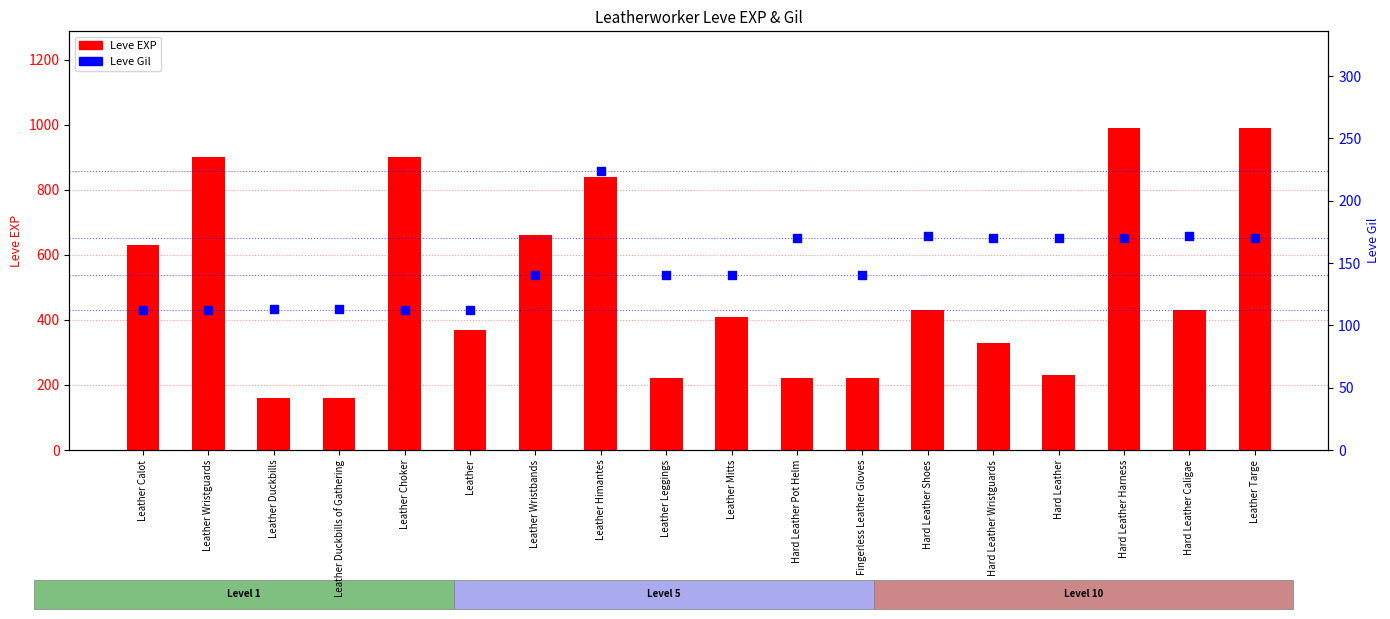

What are all the series names shown in the legend?

Leve EXP, Leve Gil